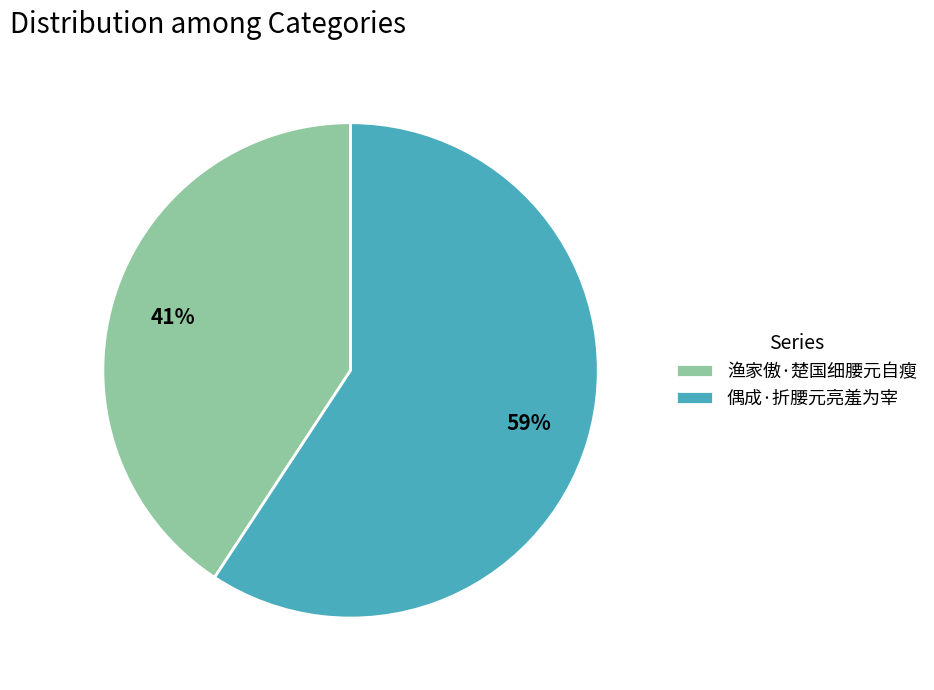

To the nearest percent, what percentage of the pie is 偶成·折腰元亮羞为宰?

59%